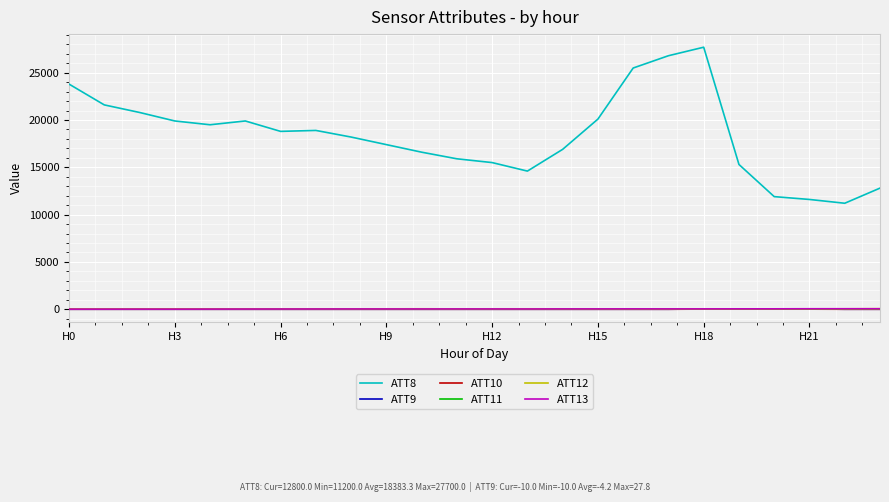

True or false: ATT10 and ATT8 intersect in this chart.

False